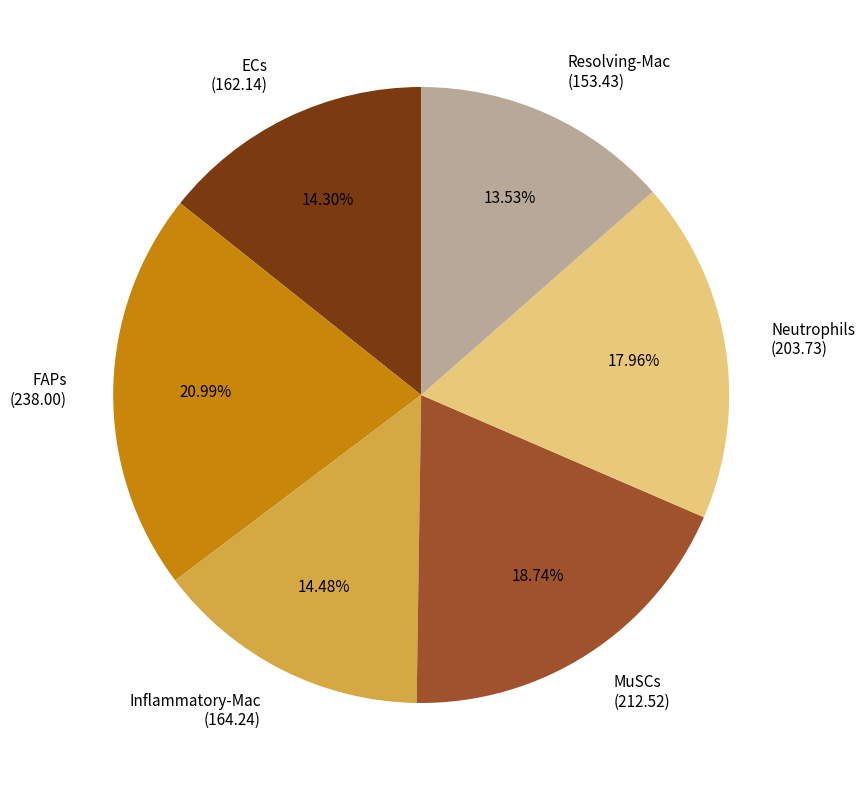

To the nearest percent, what is the combined percentage of ECs and Inflammatory-Mac?

29%